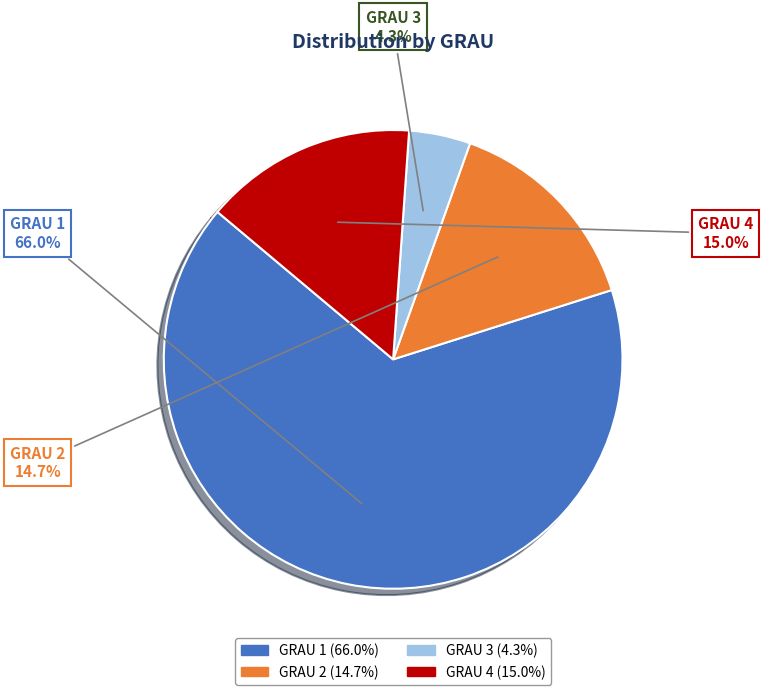

What is the largest slice in the pie chart?

GRAU 1